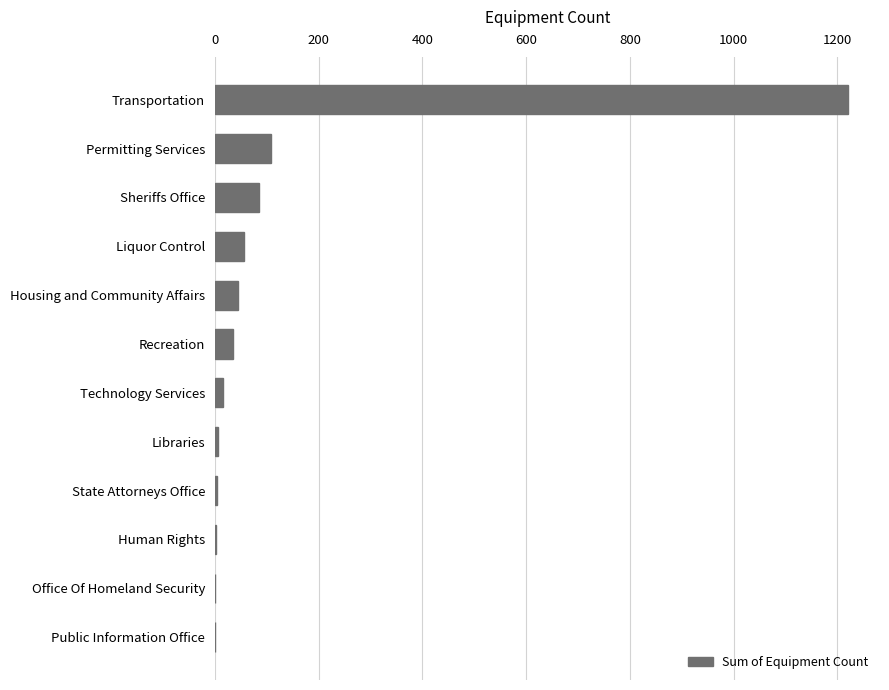

Read the value at Recreation.

35